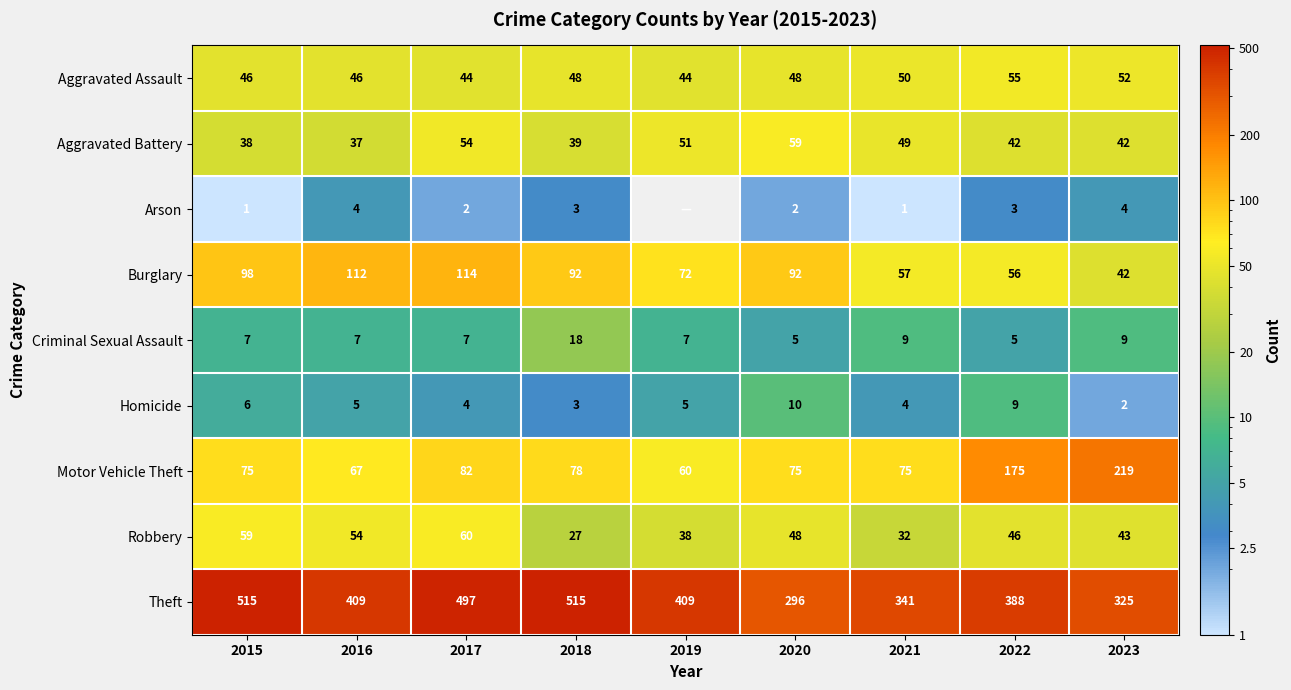

Which category has the lowest value across all series?

2019